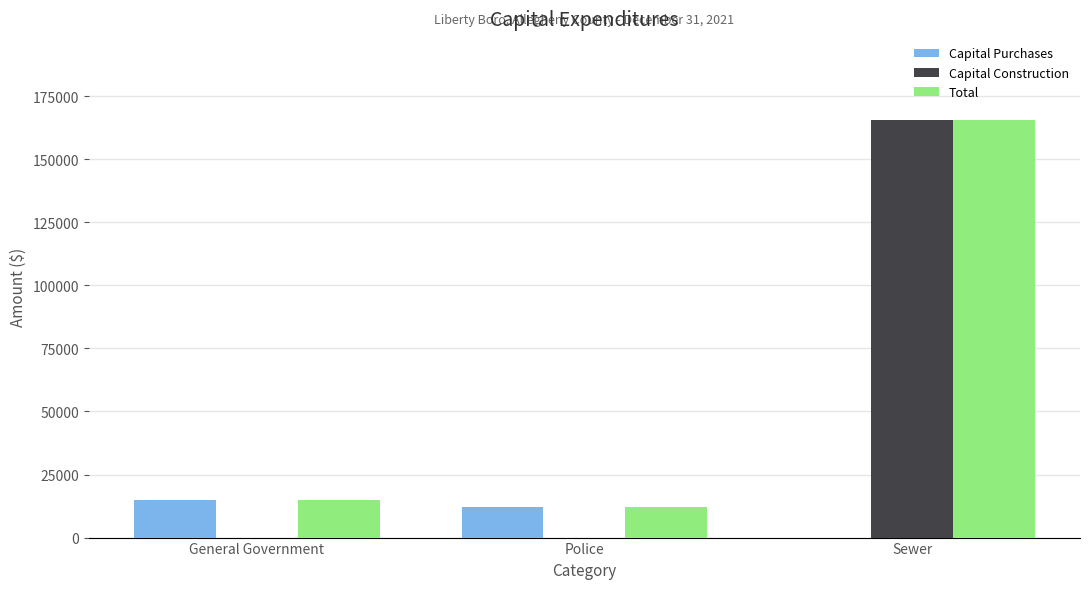

Count the number of data series in this chart.

3